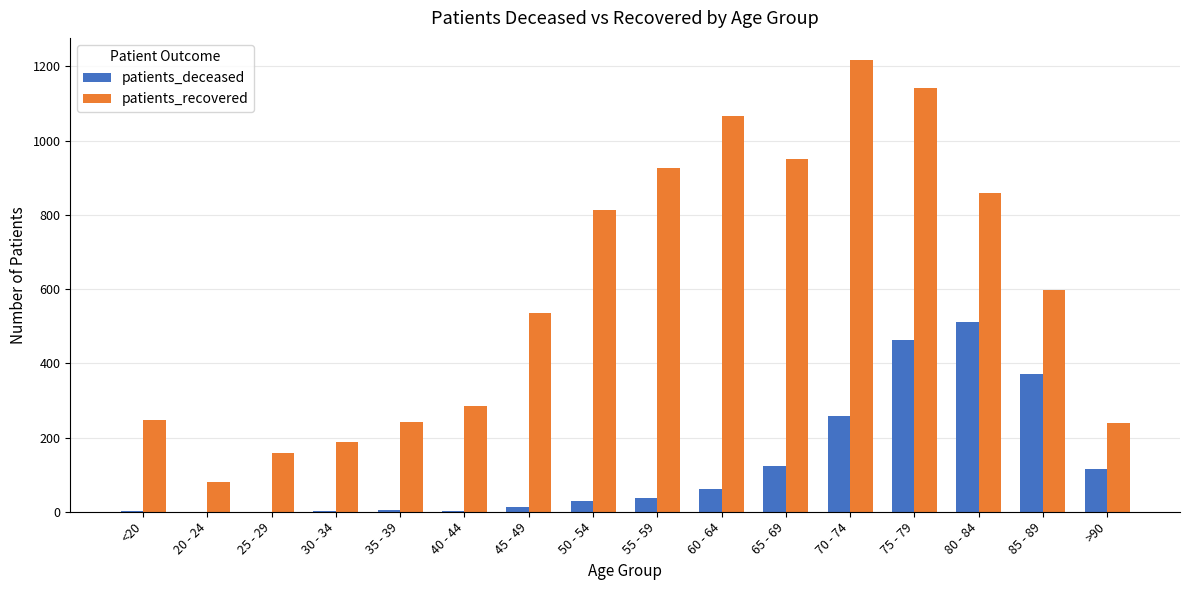

The patients_recovered series shows 240 at >90. True or false?

True